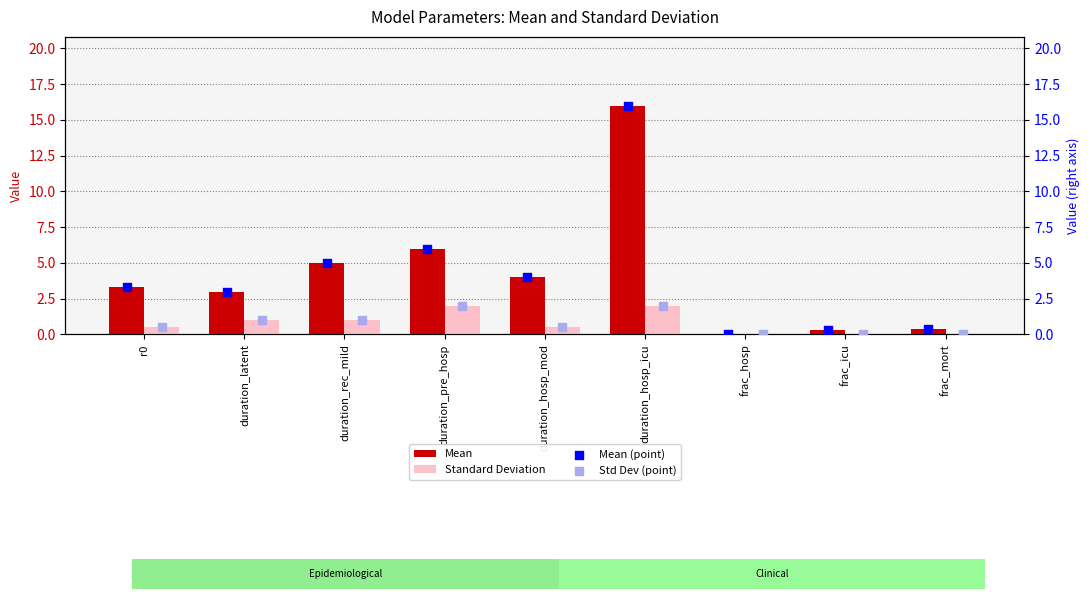

At how many categories does at least one series exceed 2?

6